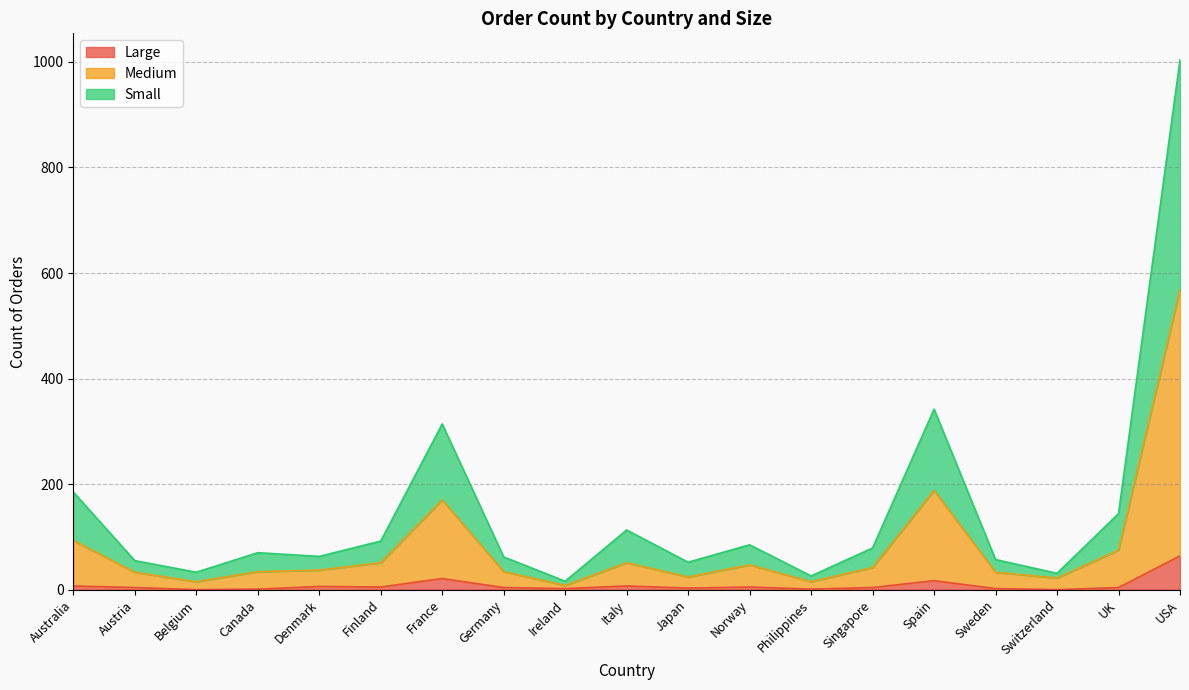

At which category is the sum across all series the highest?

USA